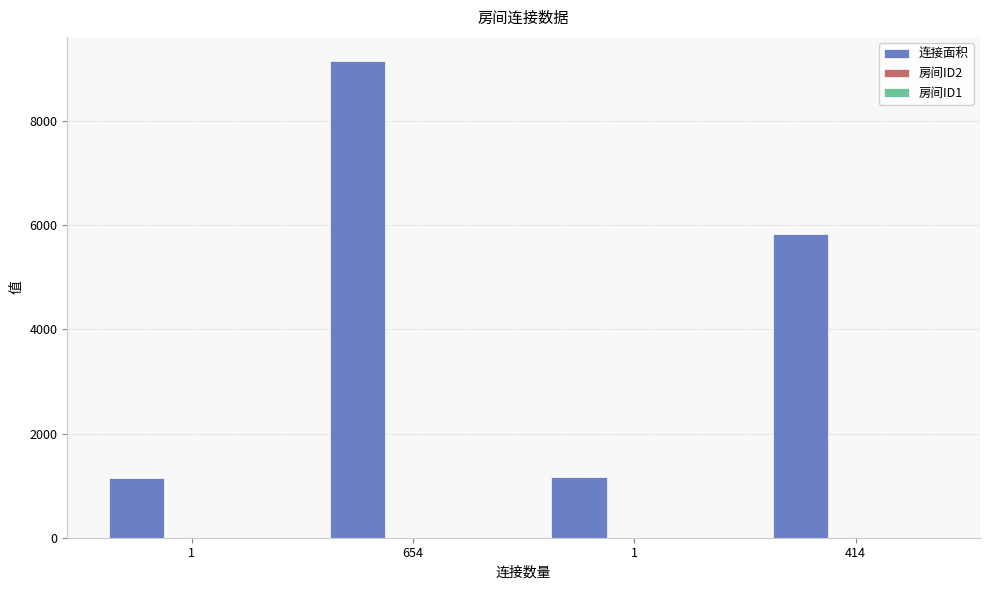

At which label does 连接面积 reach its minimum?

1